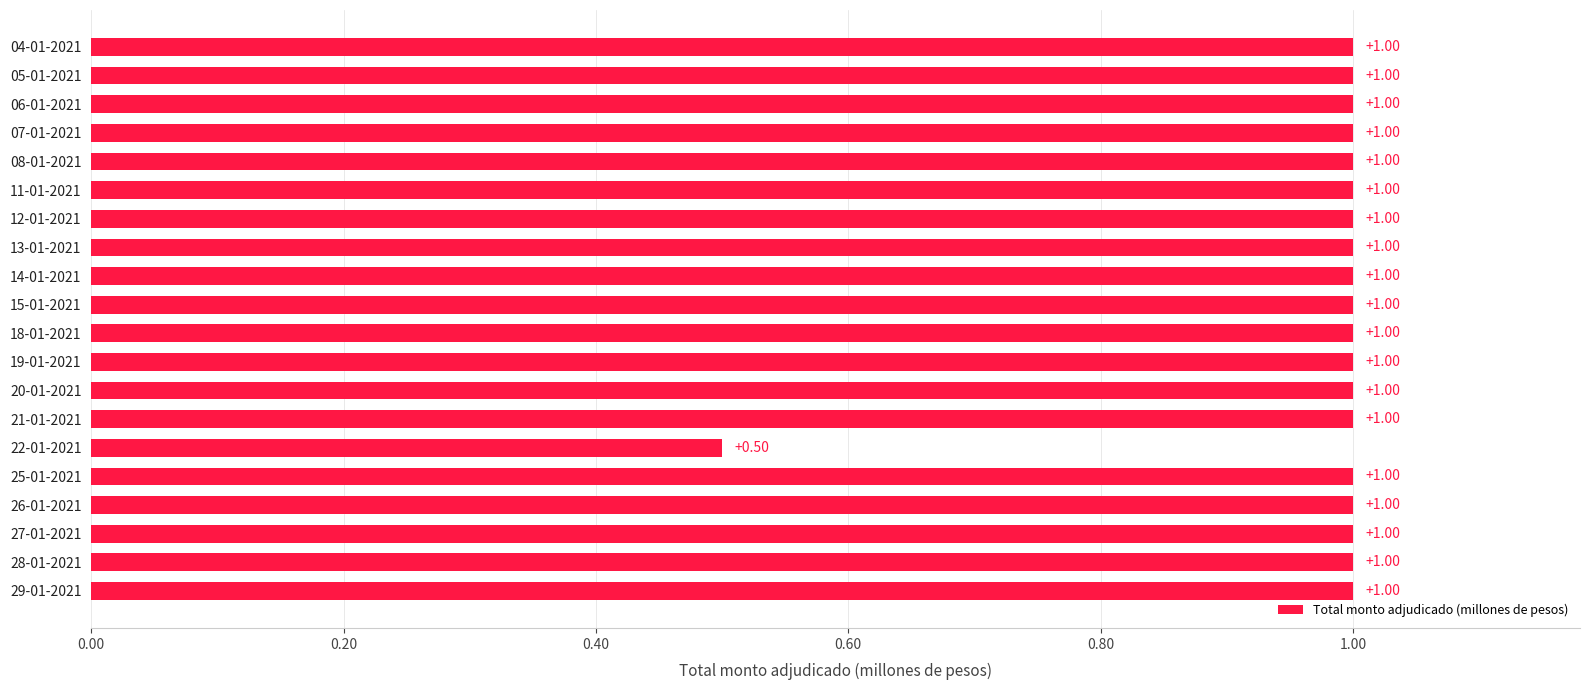

Approximately how many times larger is the value at 27-01-2021 compared to 20-01-2021?

1.0